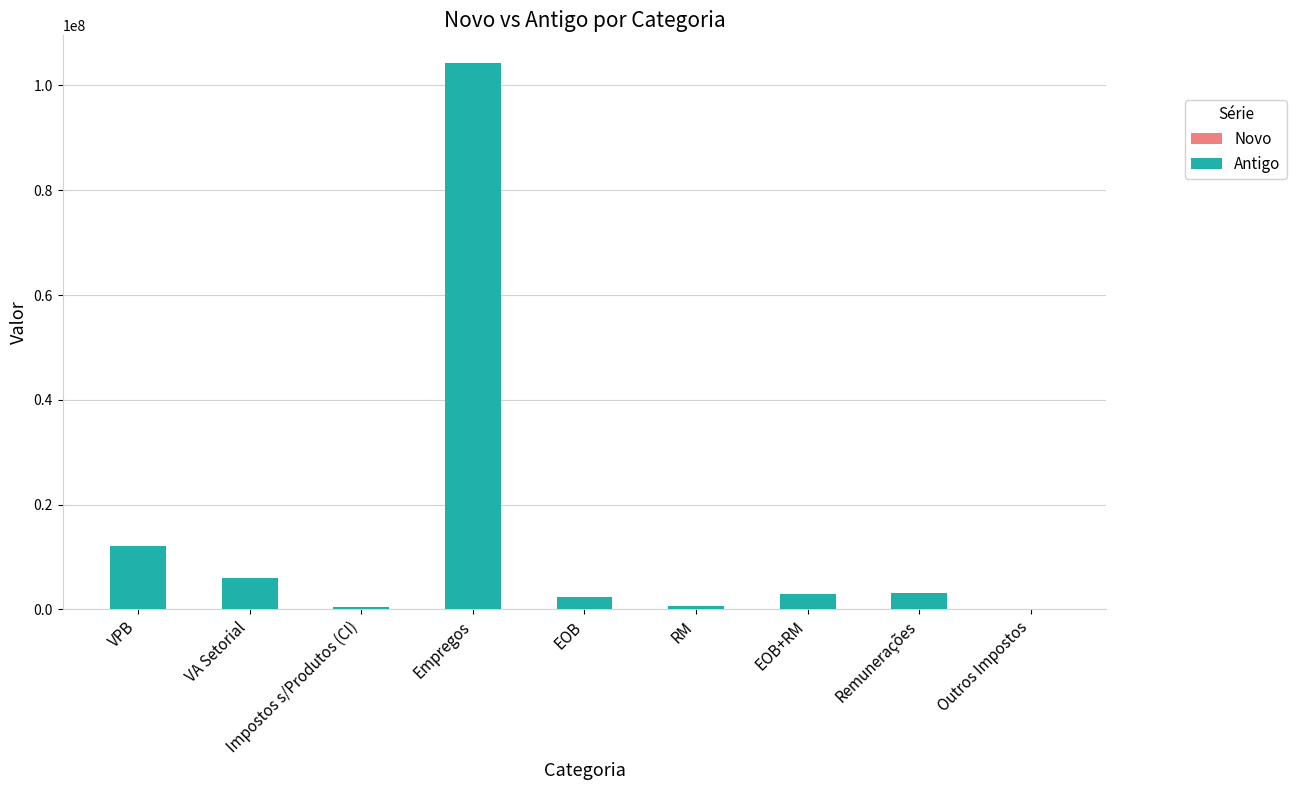

At which category is the sum across all series the highest?

Empregos